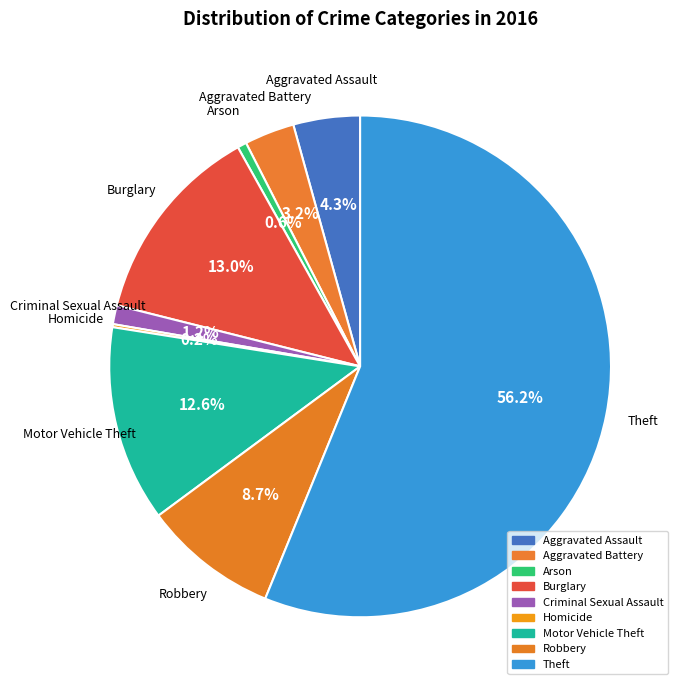

To the nearest percent, what percentage of the pie is Robbery?

9%